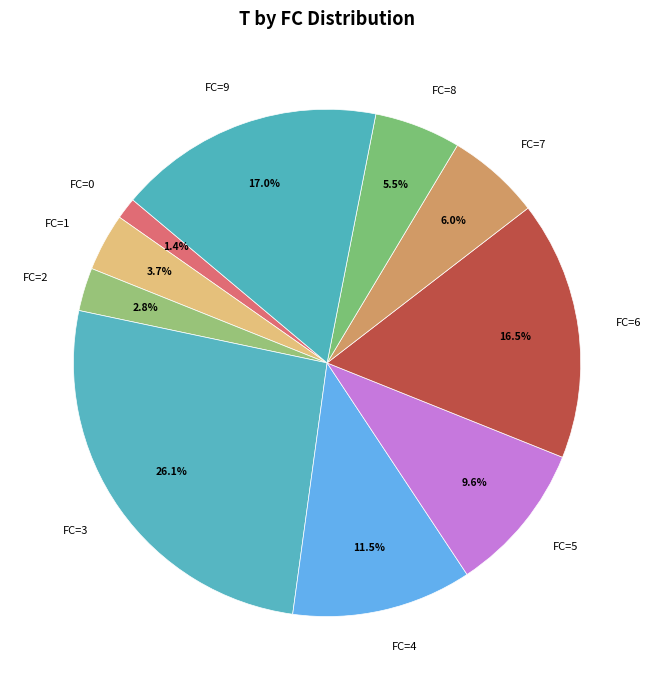

Is the sum of FC=3 and FC=5 greater than half?

No